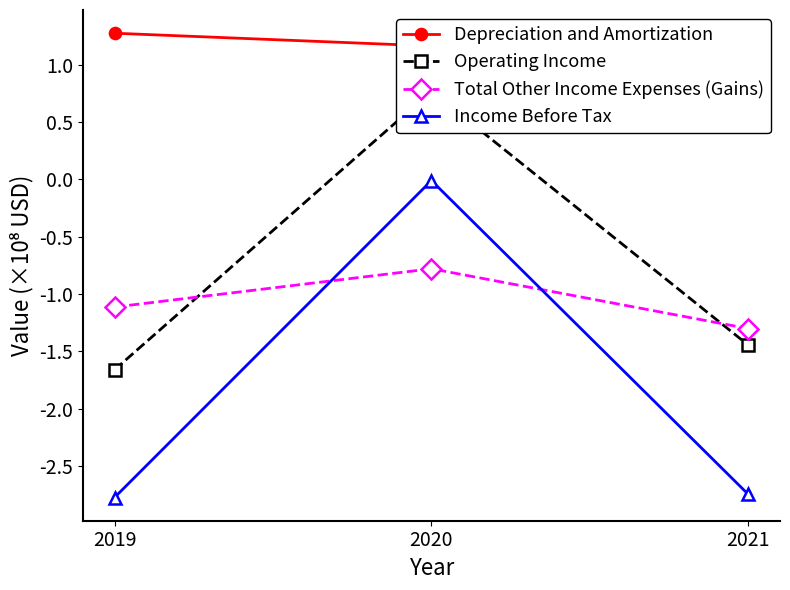

What is the total value across all series at 2021?

-4.3